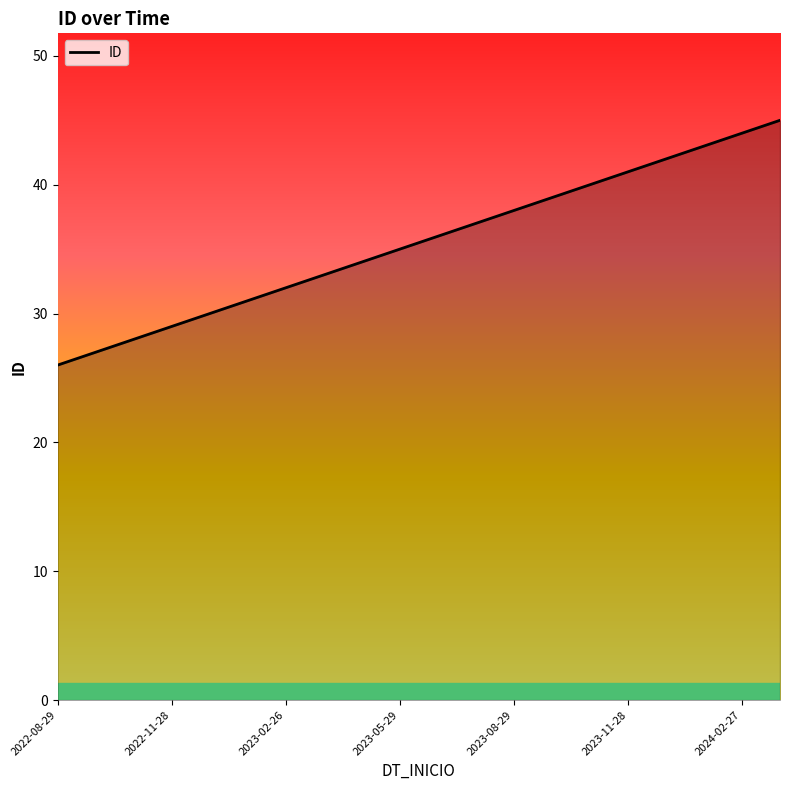

What is the minimum value shown in the chart?

26